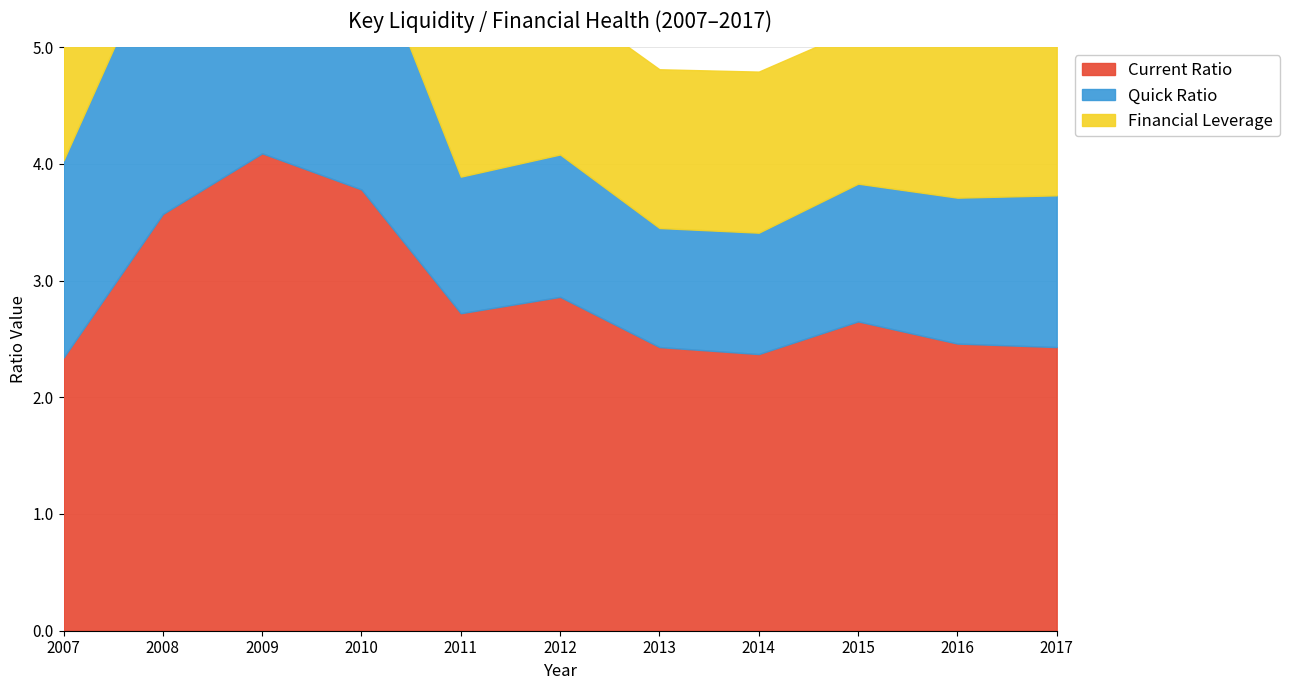

What is the minimum value shown in the chart?

2.3